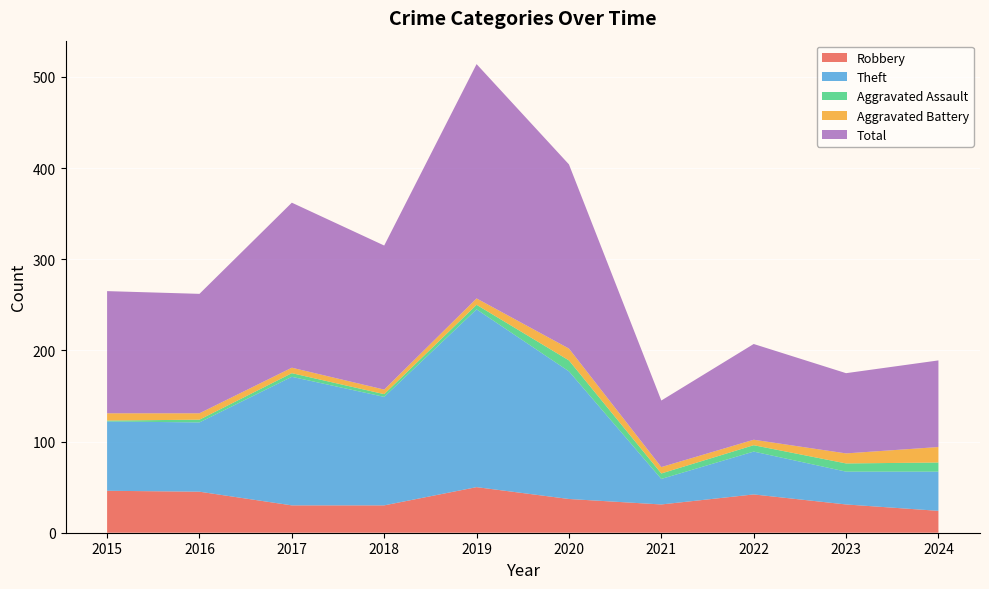

Reading left to right, extract all data points from this chart.

Robbery: 2015=46	2016=45	2017=30	2018=30	2019=50	2020=37	2021=31	2022=42	2023=31	2024=24
Theft: 2015=76	2016=76	2017=141	2018=119	2019=195	2020=140	2021=28	2022=47	2023=36	2024=43
Aggravated Assault: 2015=1	2016=3	2017=4	2018=3	2019=5	2020=12	2021=6	2022=7	2023=9	2024=10
Aggravated Battery: 2015=8	2016=7	2017=6	2018=5	2019=7	2020=13	2021=7	2022=6	2023=11	2024=17
Total: 2015=134	2016=131	2017=181	2018=158	2019=257	2020=202	2021=73	2022=105	2023=88	2024=95